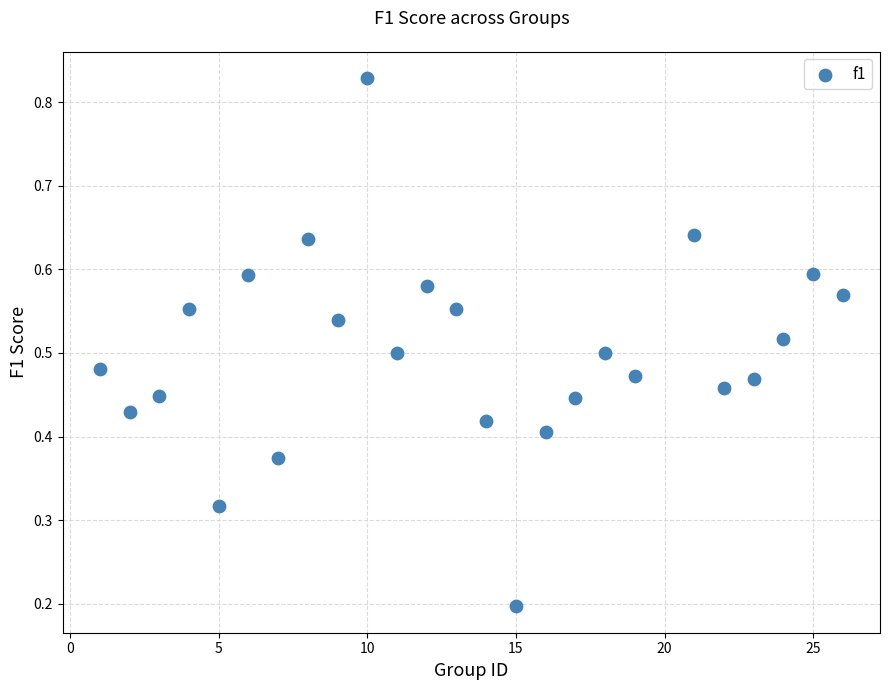

What is the range of X values (max minus min)?

25.0